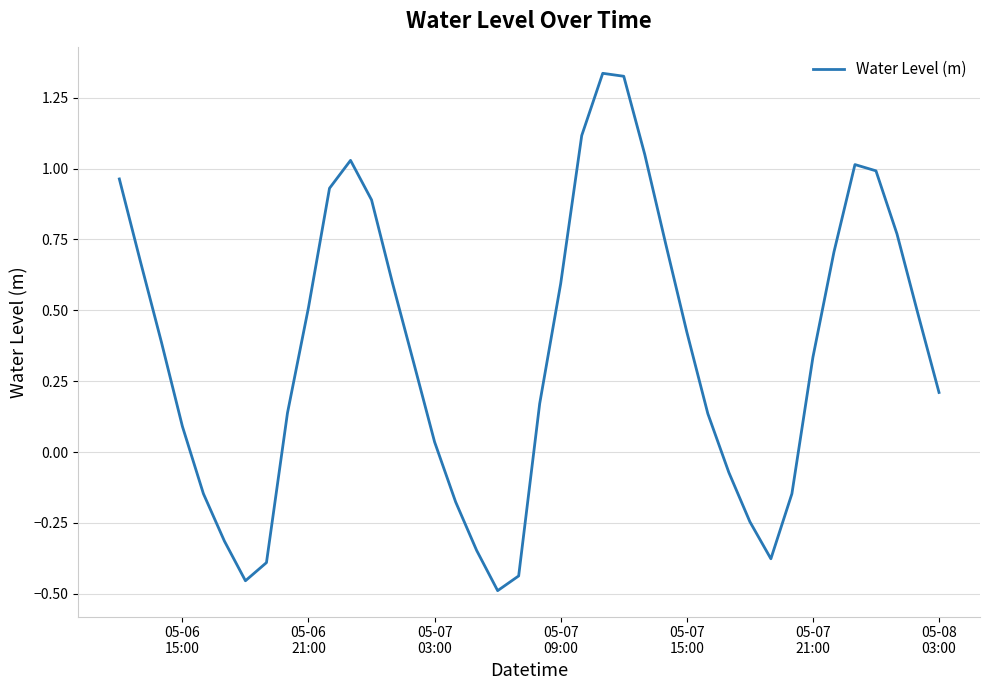

What is the difference between the maximum and minimum values?

1.8